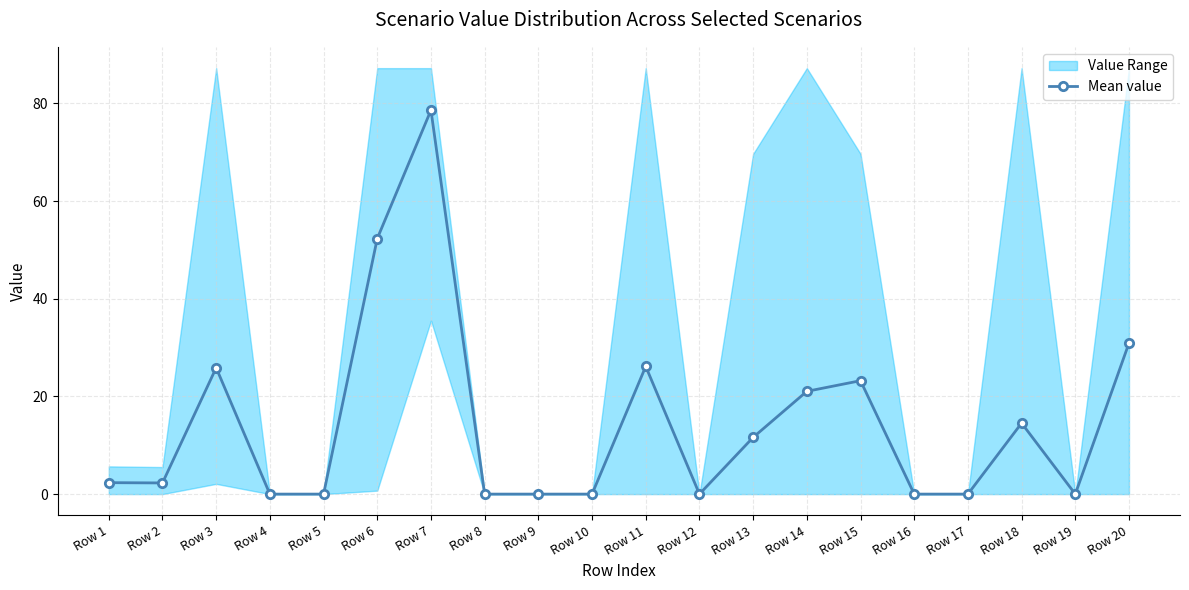

How many points are lower than both their immediate neighbors (excluding endpoints)?

3